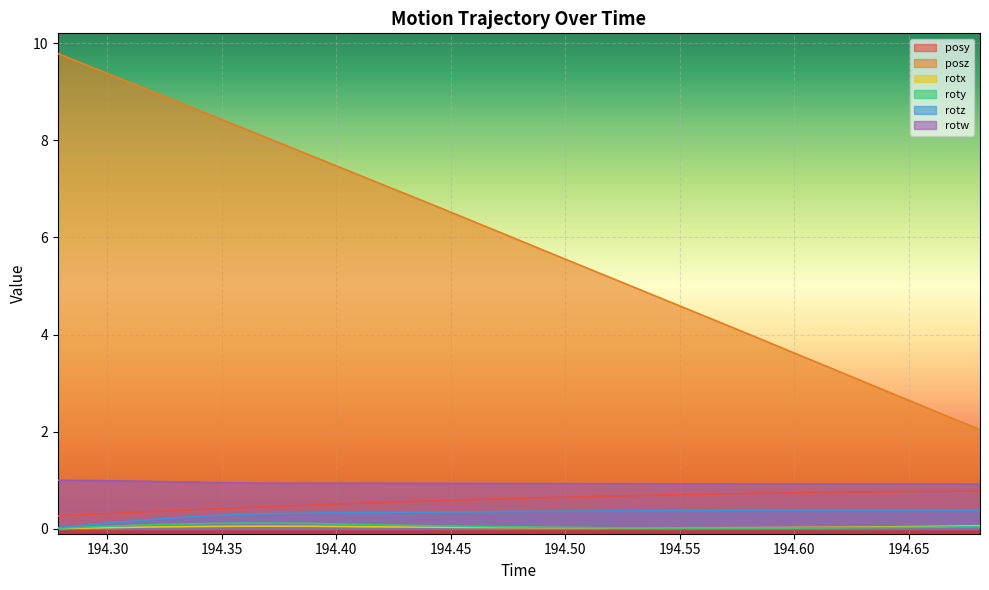

Which series has the largest total across all categories?

posz